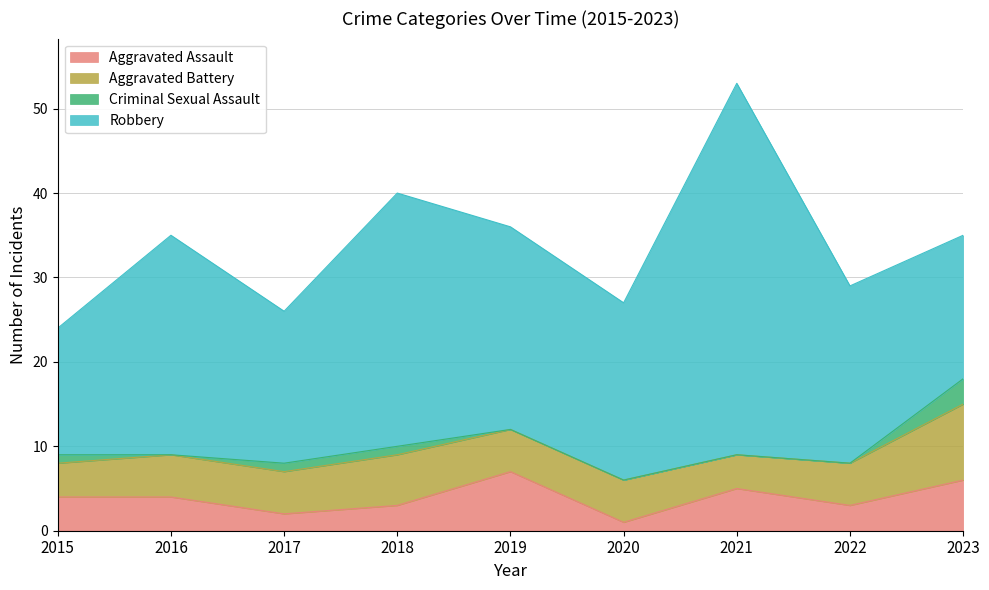

What is the value of the Aggravated Battery point at the 2nd from the left?

5